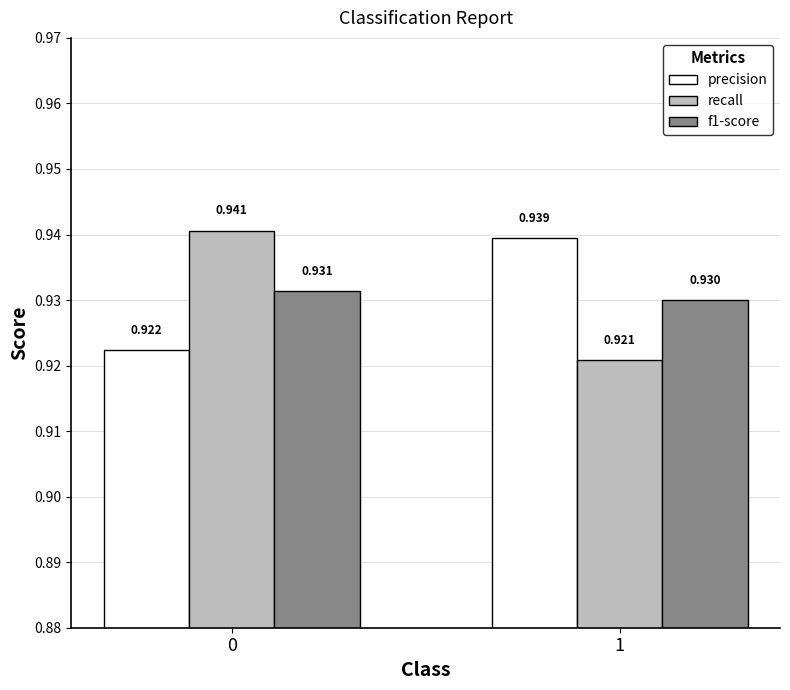

Which series has the largest range (max minus min)?

recall